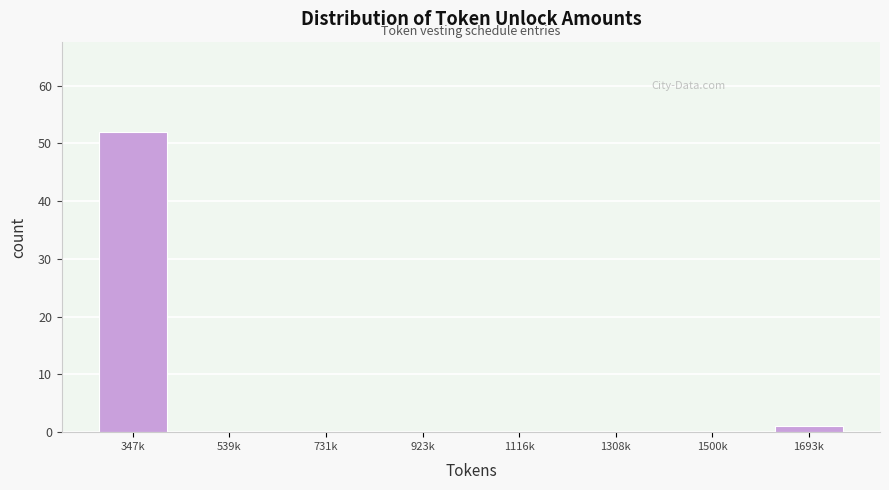

Reading left to right, list all the values displayed in this chart.

347k=52	539k=0	731k=0	923k=0	1116k=0	1308k=0	1500k=0	1693k=1